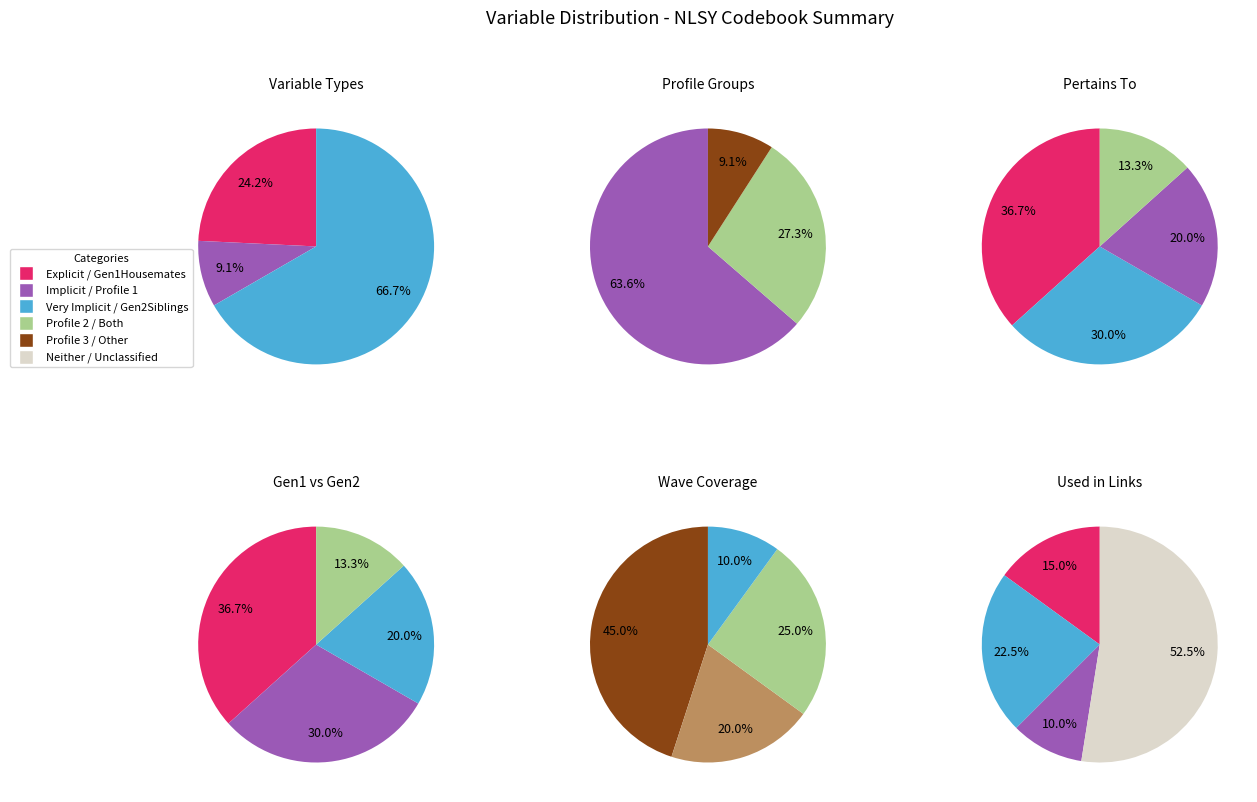

Which category has the biggest portion of the pie?

Explicit